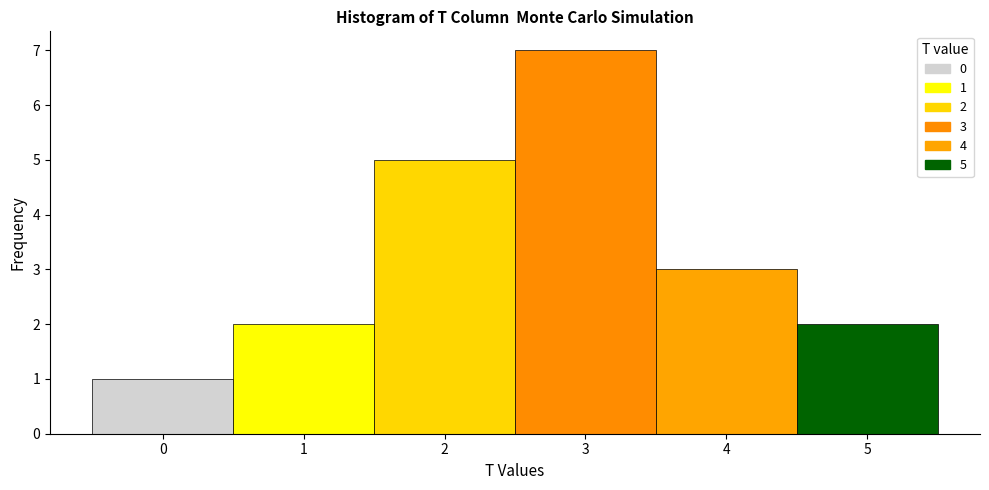

Over which range of the x-axis is the bar tallest?

2.5 to 3.5